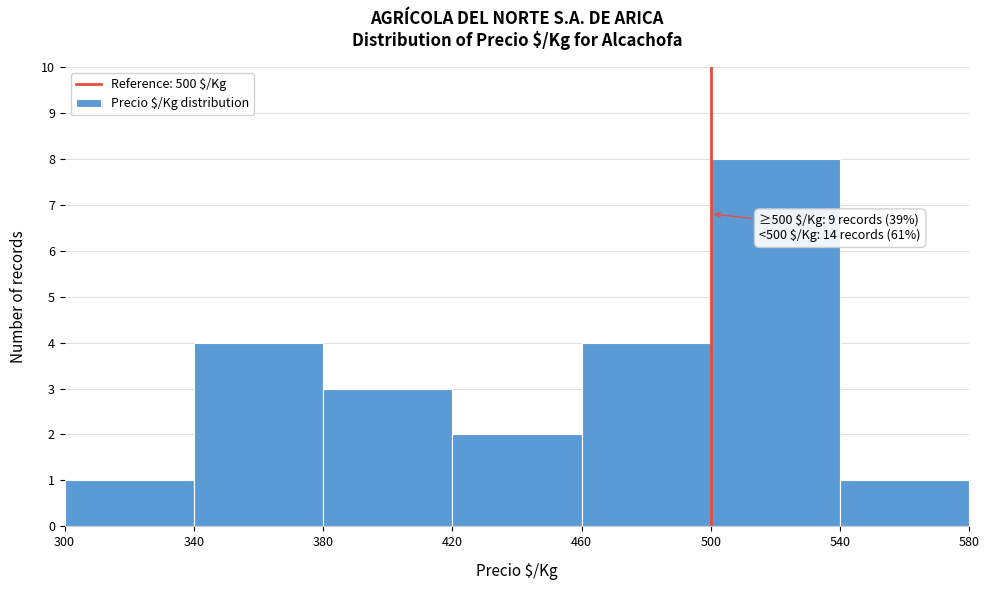

Over which range of the x-axis is the bar tallest?

500 to 540